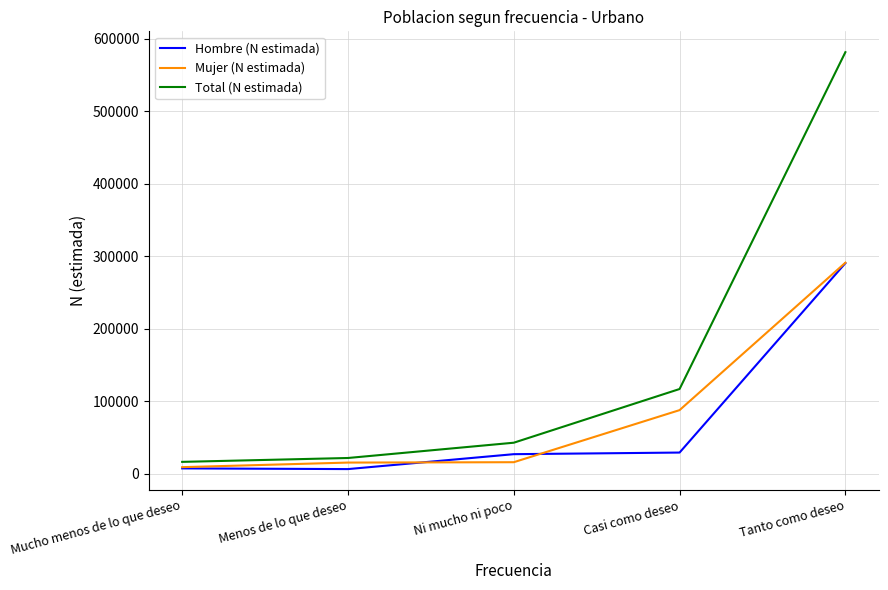

List the labels in order of Total (N estimada) value, largest first.

Tanto como deseo, Casi como deseo, Ni mucho ni poco, Menos de lo que deseo, Mucho menos de lo que deseo